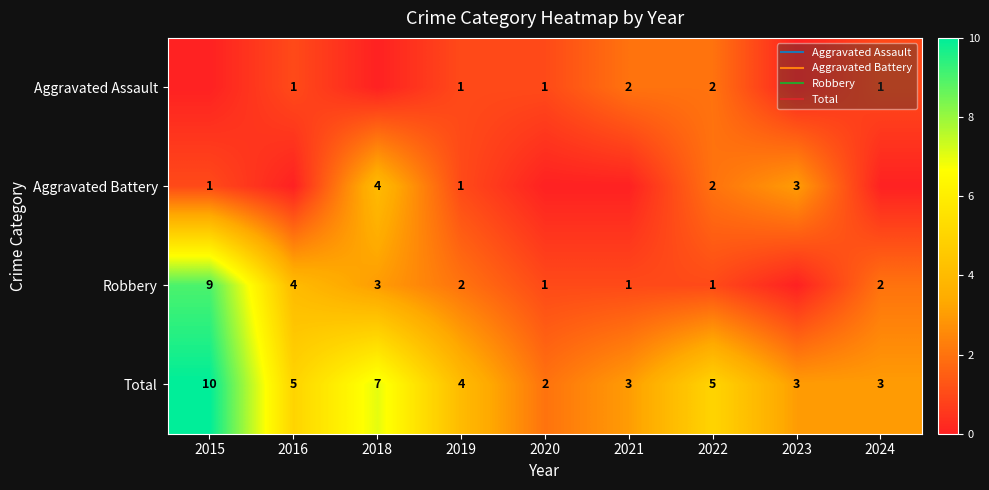

List the labels in order of Aggravated Battery value, largest first.

2018, 2023, 2022, 2015, 2019, 2016, 2020, 2021, 2024